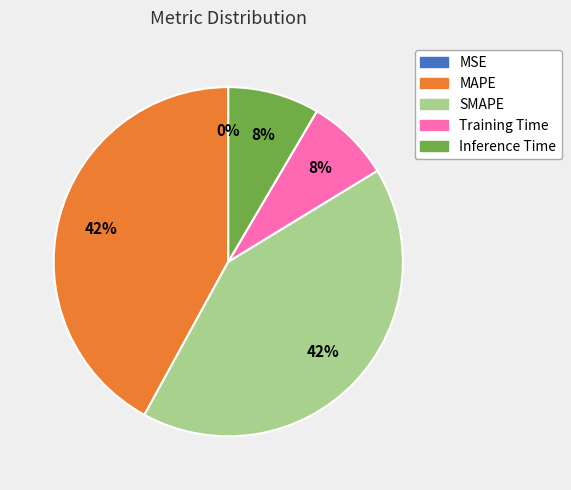

Is there a majority slice in this chart?

No